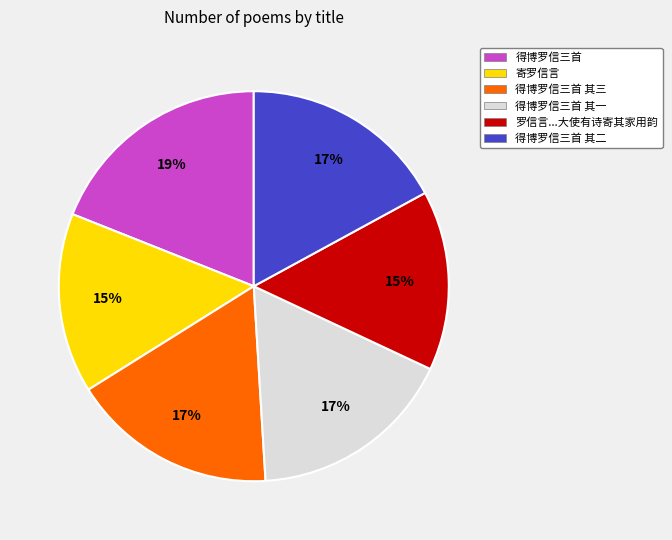

Which category has the biggest portion of the pie?

得博罗信三首